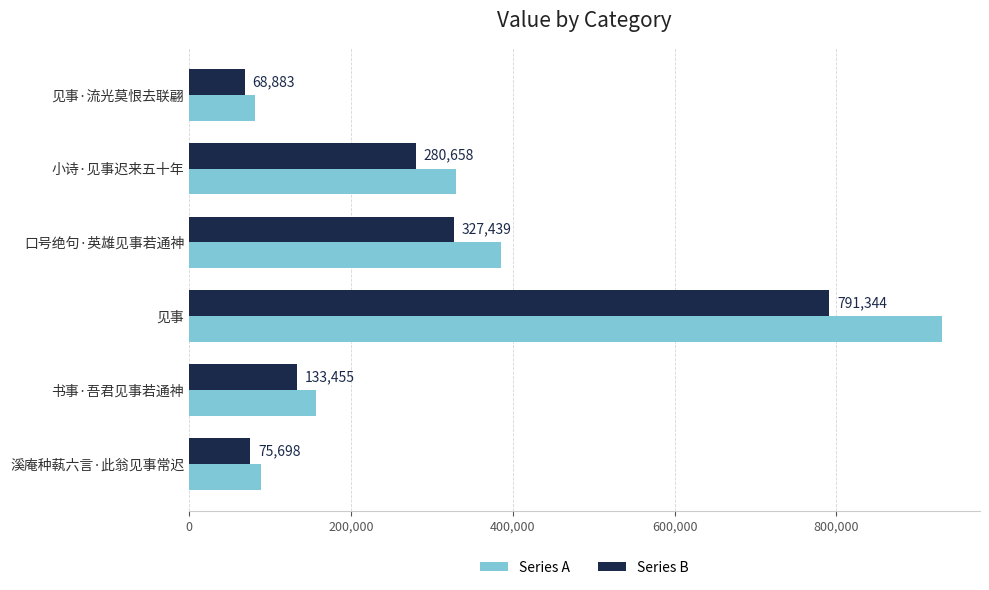

What value does the Series A series have at 口号绝句·英雄见事若通神, to the nearest 50?

385200